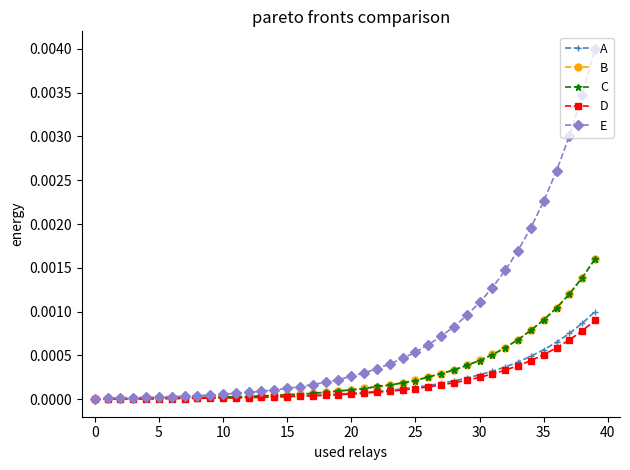

Which series has the widest spread of values?

E